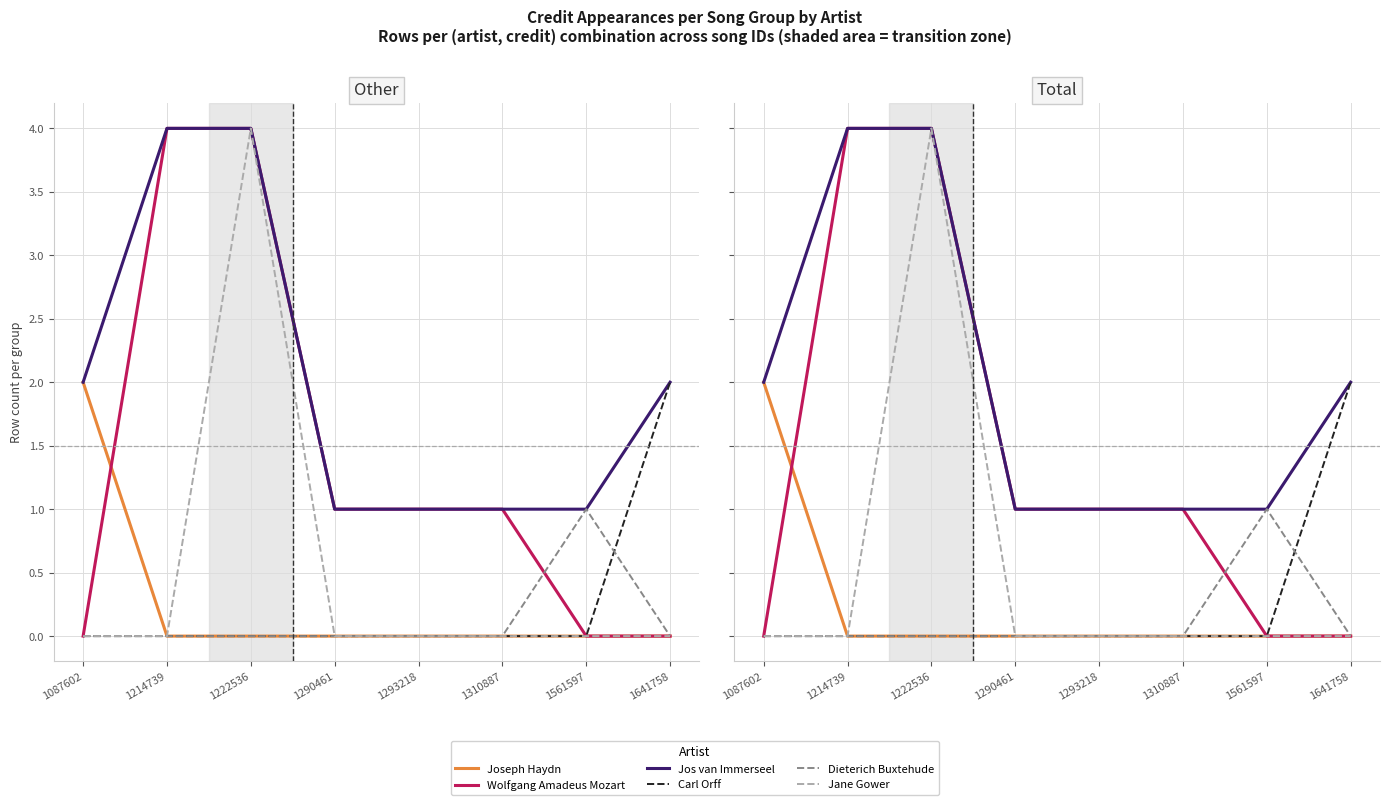

In Jane Gower, how many points are higher than both neighbors (excluding endpoints)?

1